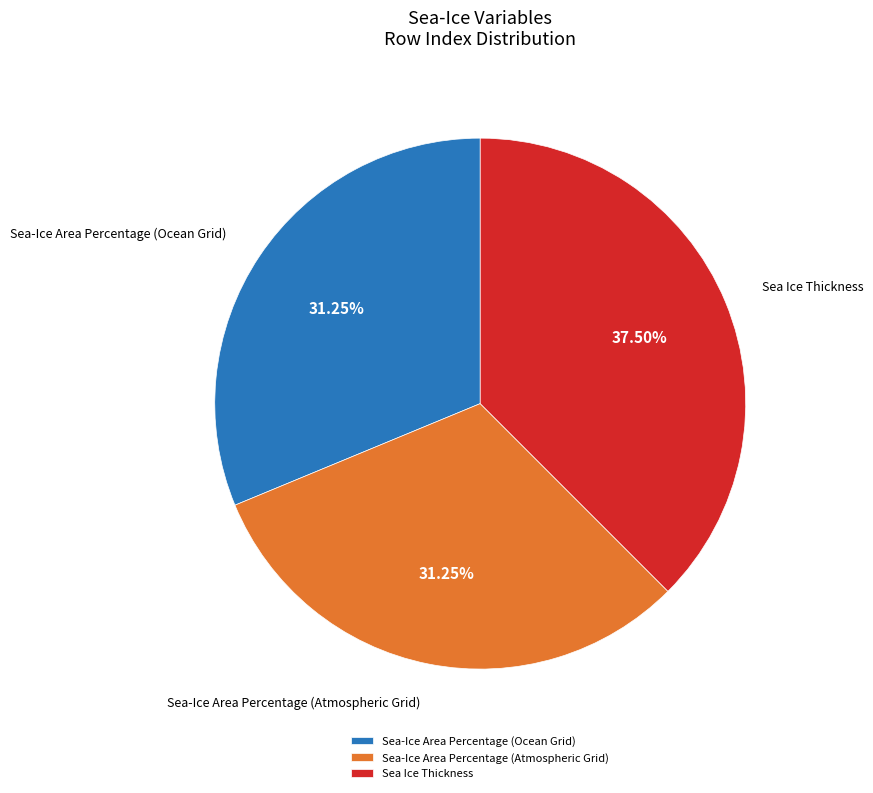

Which slice is the largest?

Sea Ice Thickness